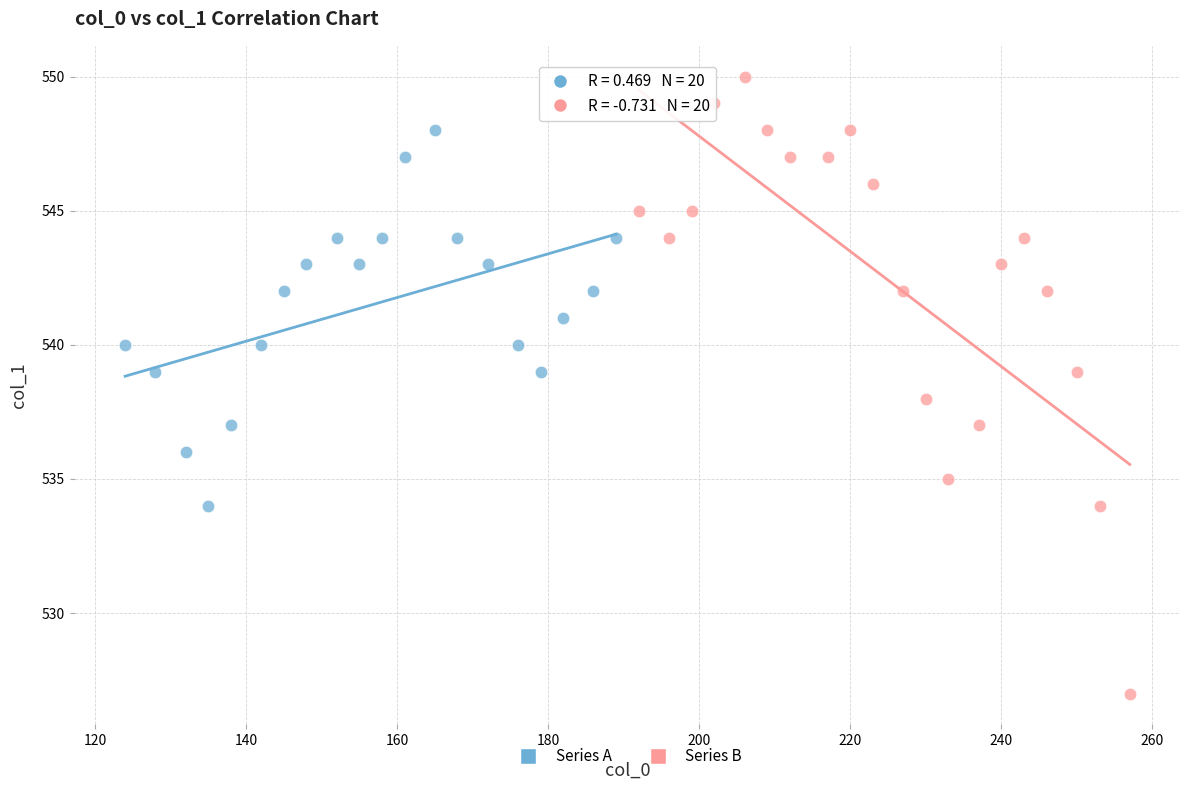

Which series contains the highest Y value?

Series B